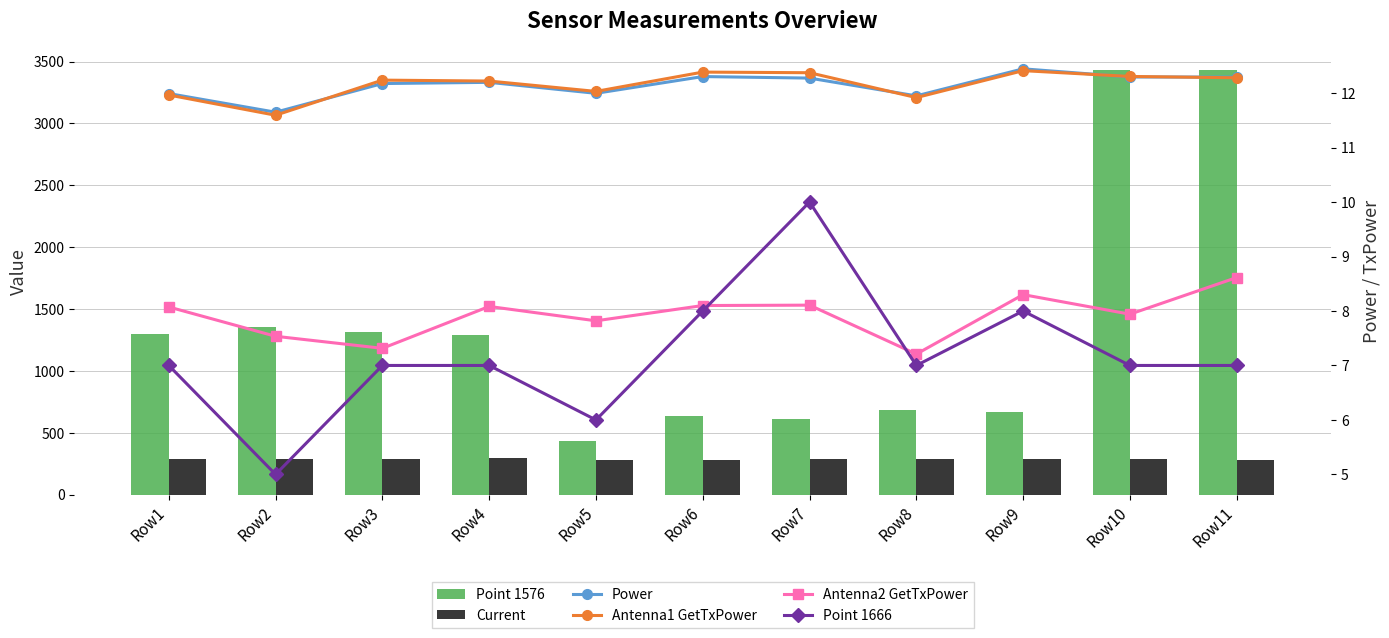

Which has a higher value, Row6 or Row9?

Row9